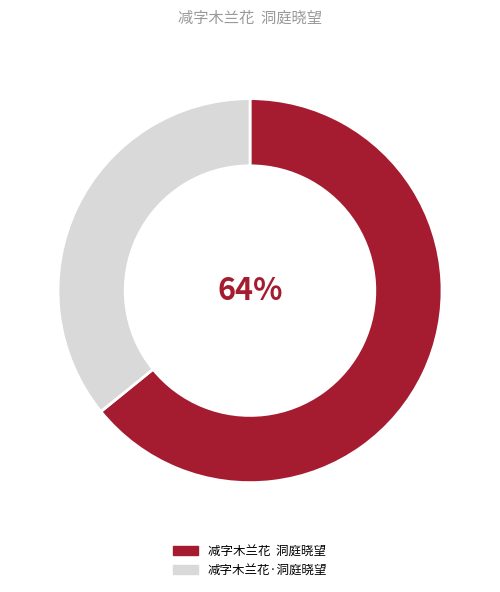

Combined, do 减字木兰花 洞庭晓望 and 减字木兰花·洞庭晓望 account for over 50%?

Yes